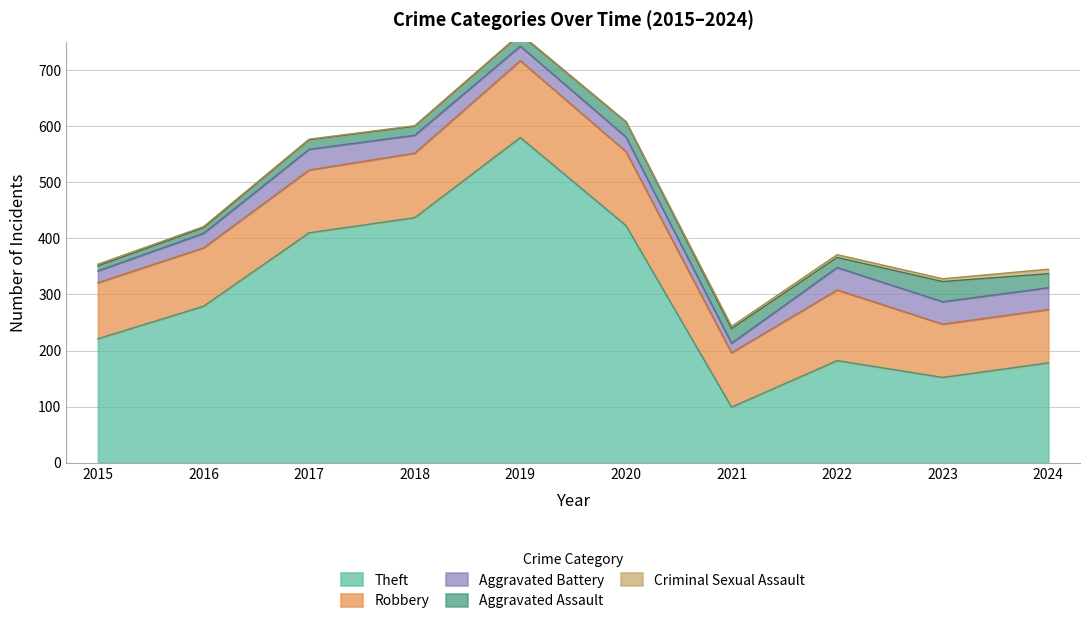

How many interior local valleys does the Robbery series have?

1